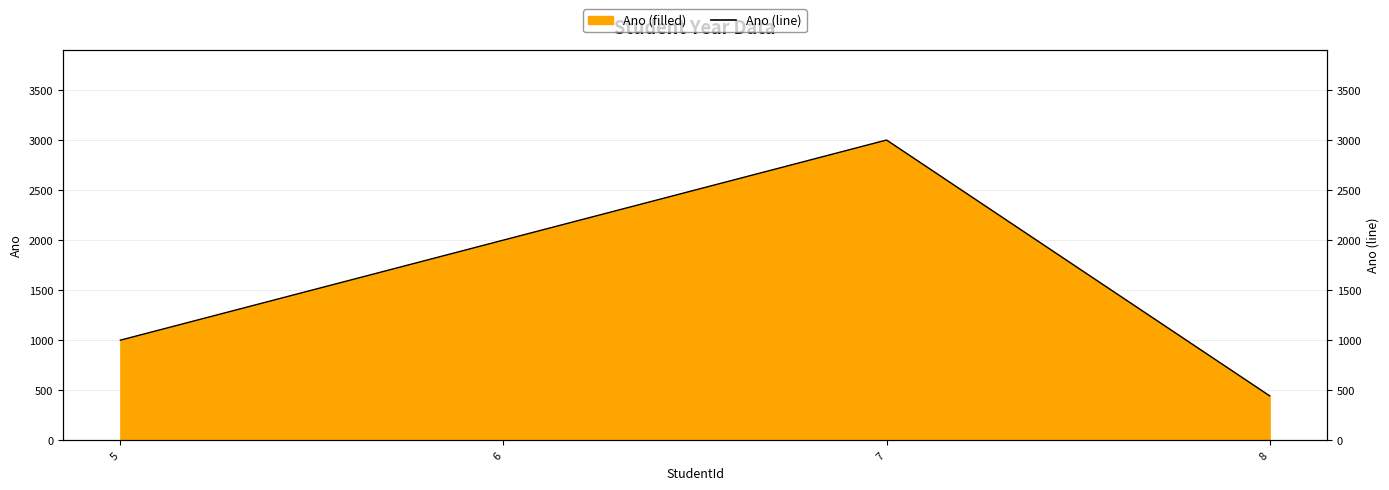

Count the number of data series in this chart.

1